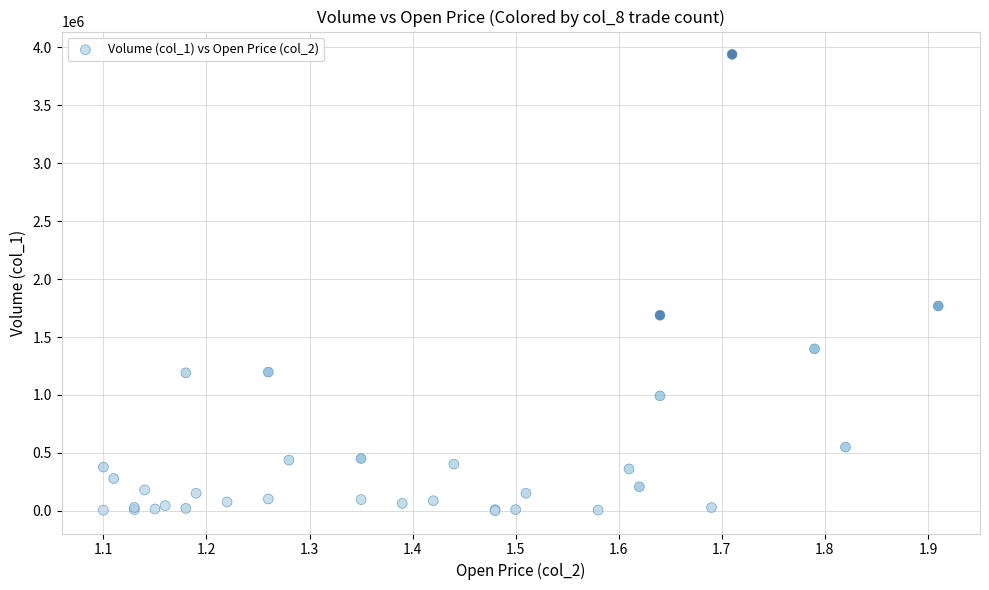

What Y value in the scatter plot is closest to 1970500?

1768000